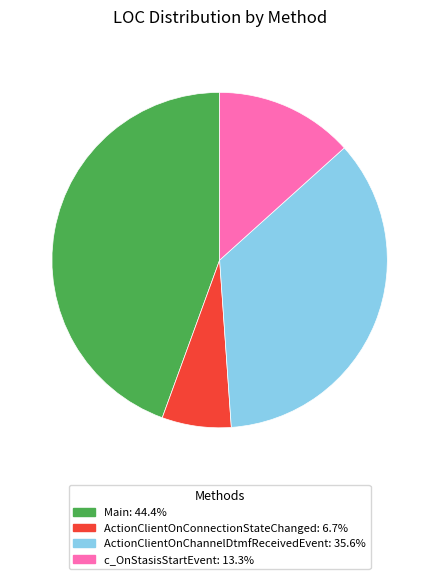

Combined, do ActionClientOnConnectionStateChanged and ActionClientOnChannelDtmfReceivedEvent account for over 50%?

No